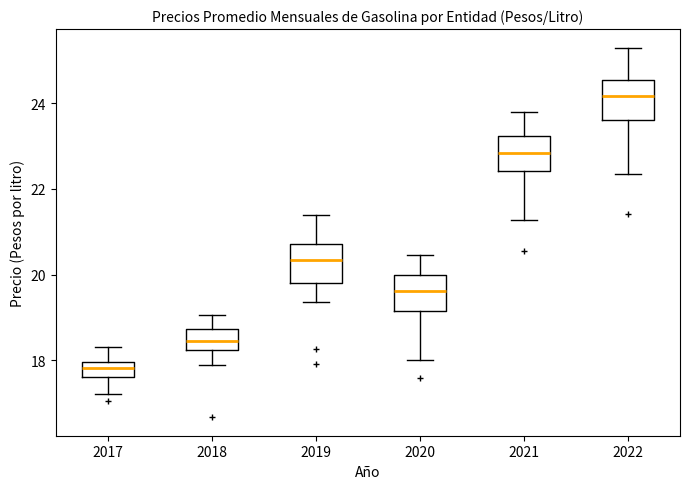

Where is the upper edge of the box at x = 2019 on the y-axis? The values are not printed on the chart, so give them approximately, as read against the axis.

20.8